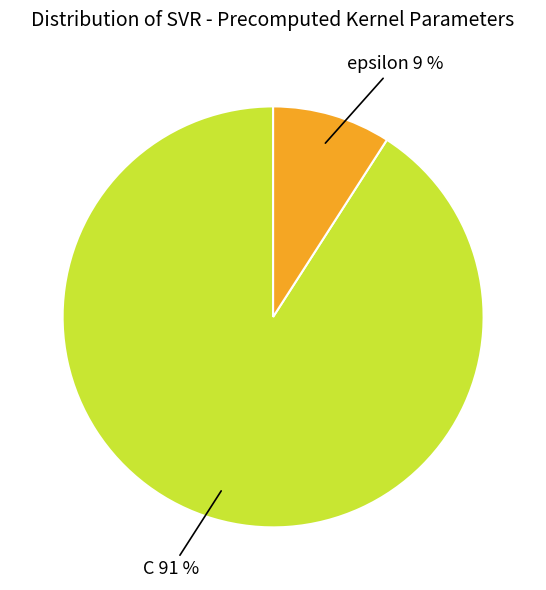

To the nearest percent, what is the difference between the largest and smallest slice percentages?

82%